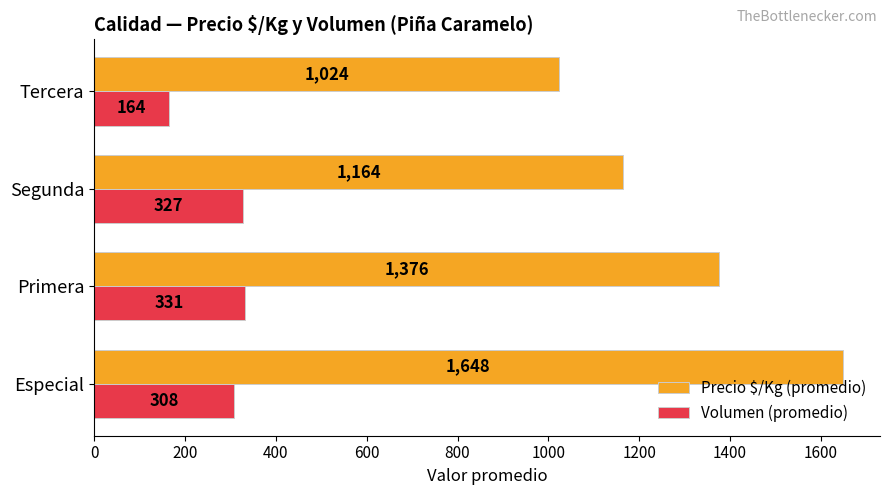

What is the difference between the Volumen (promedio) values at Segunda and Primera?

4